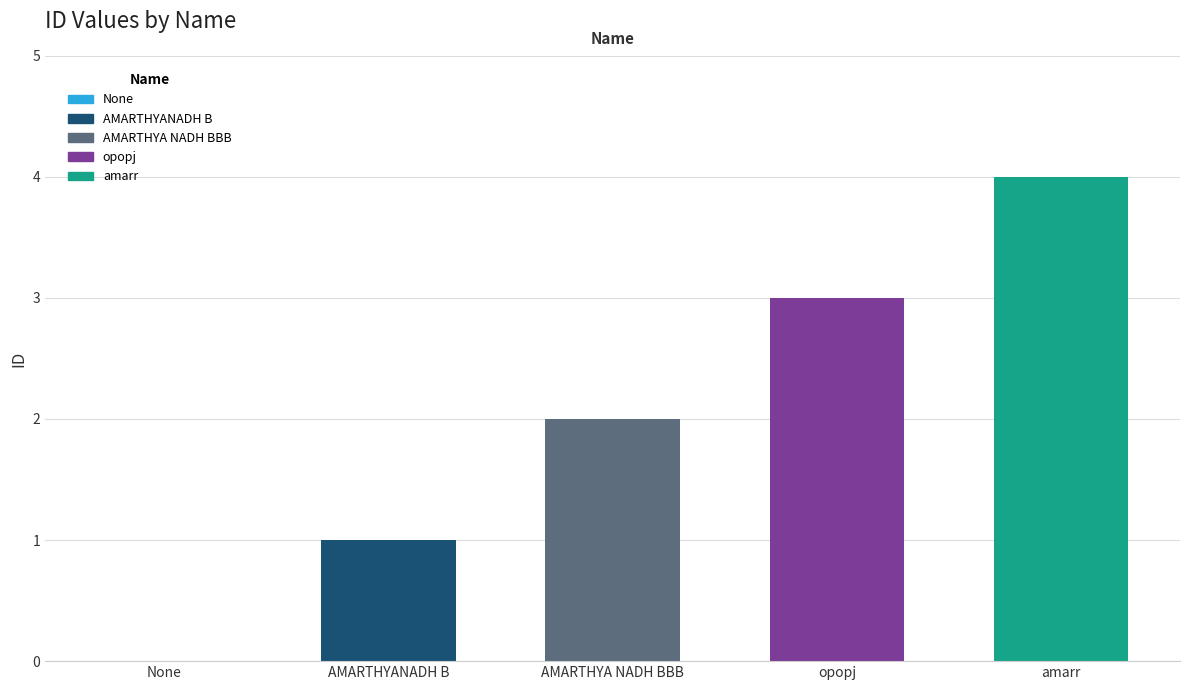

How many values are above zero?

4